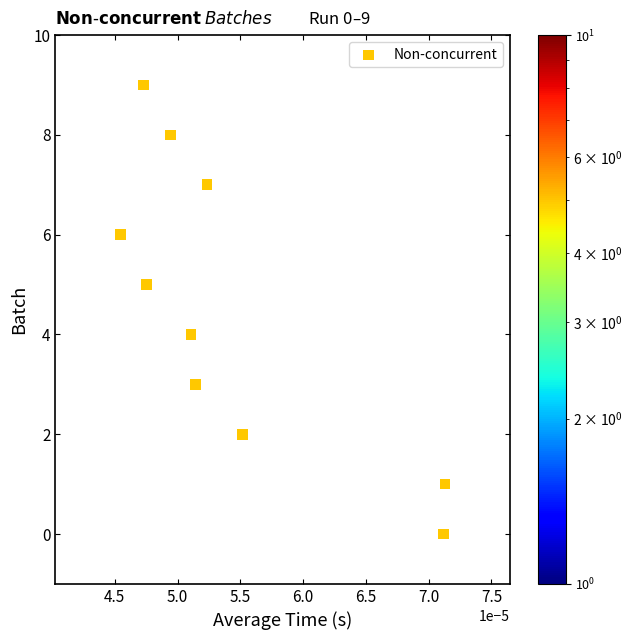

What is the range of Y values (max minus min)?

9